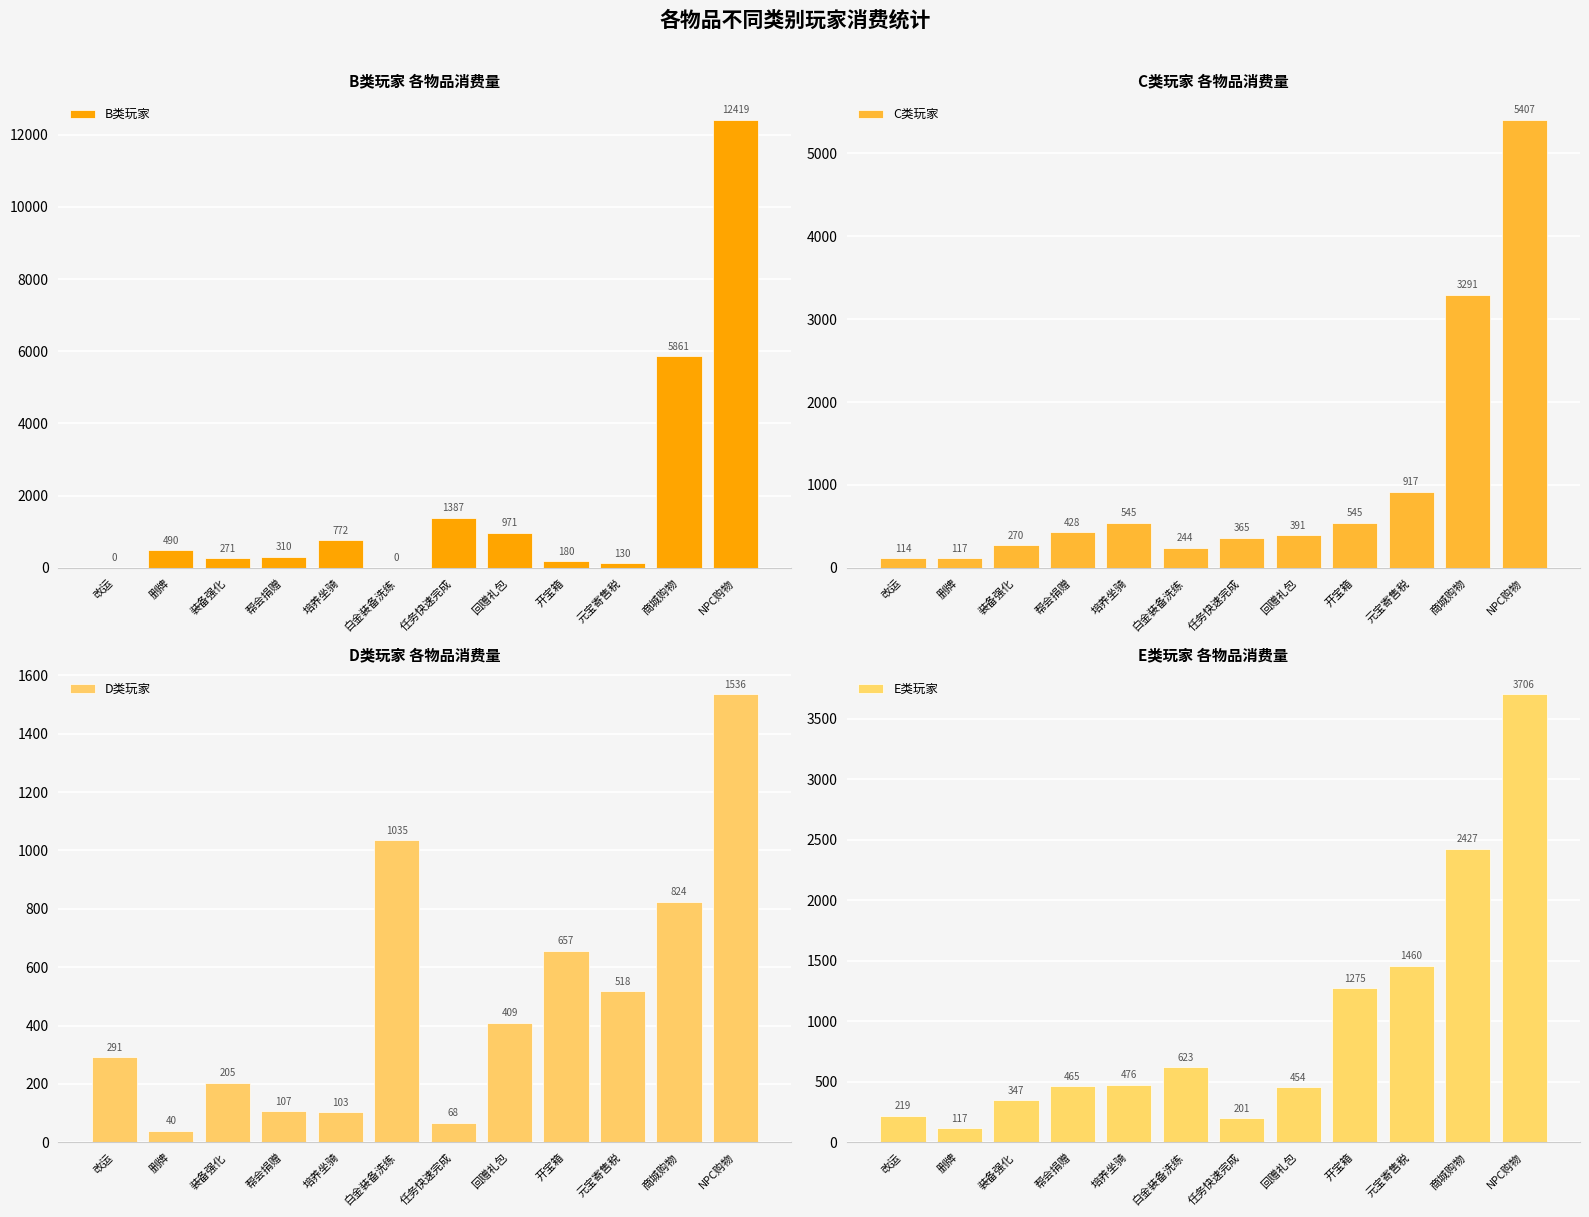

What is the maximum value shown in the chart?

12419